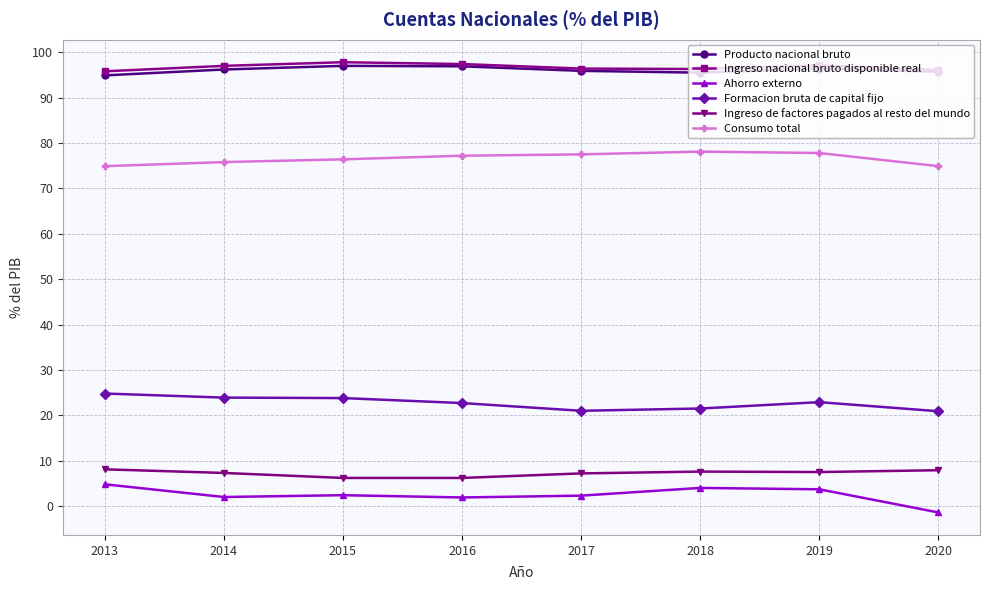

The Ingreso nacional bruto disponible real series shows 96.3 at 2018. True or false?

True